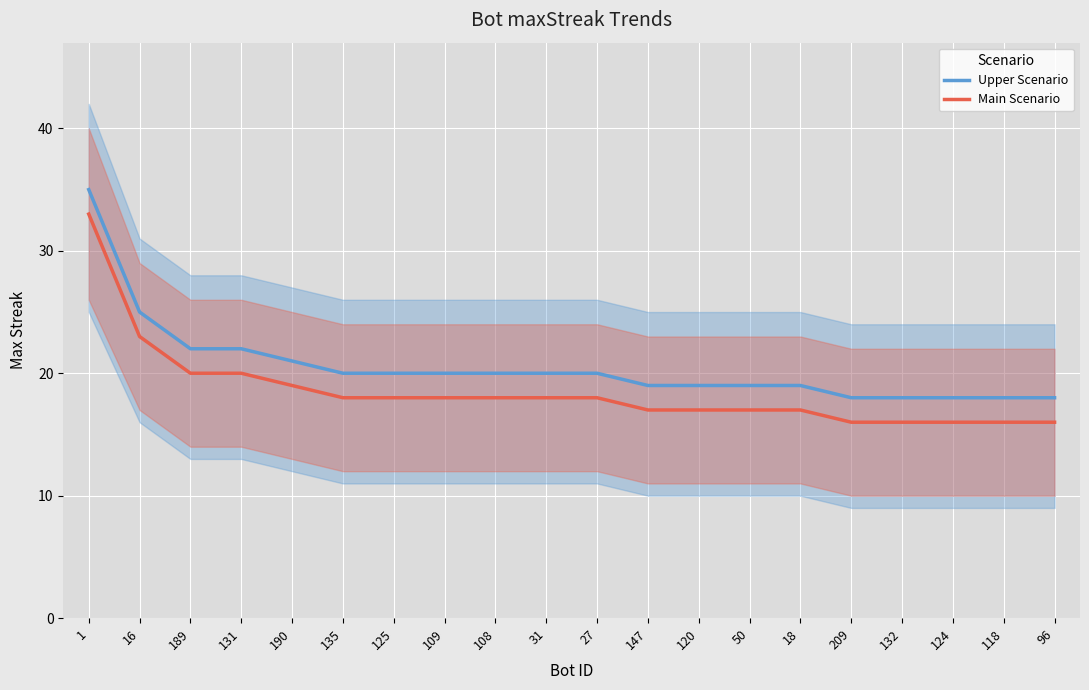

Reading left to right, extract all data points from this chart.

Upper Scenario: 35	25	22	22	21	20	20	20	20	20	20	19	19	19	19	18	18	18	18	18
Main Scenario: 33	23	20	20	19	18	18	18	18	18	18	17	17	17	17	16	16	16	16	16